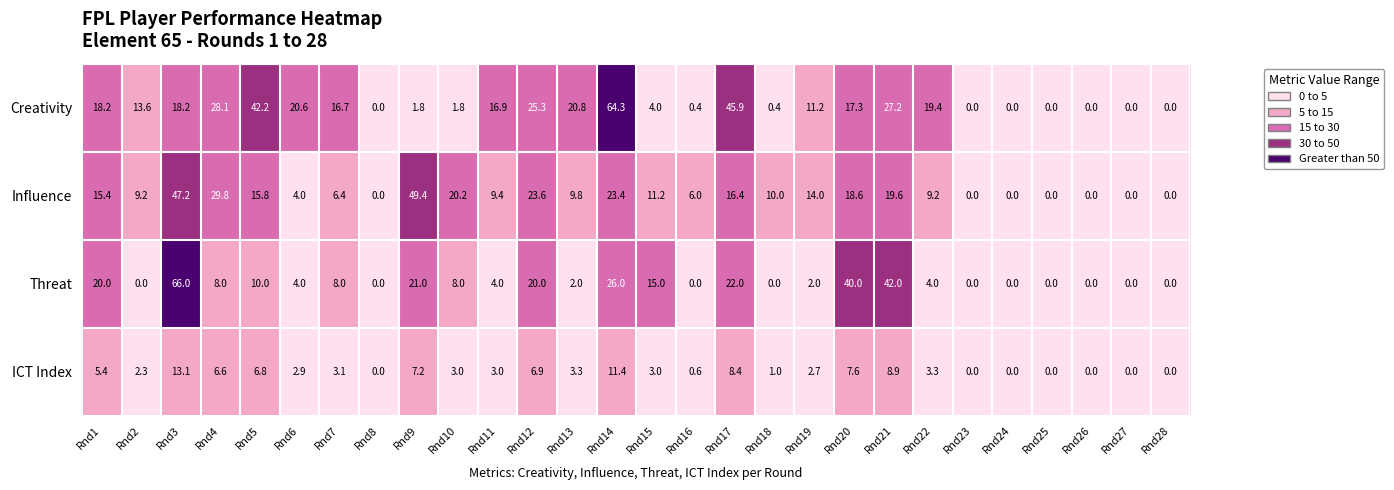

What is the sum of all Threat values?

322.0